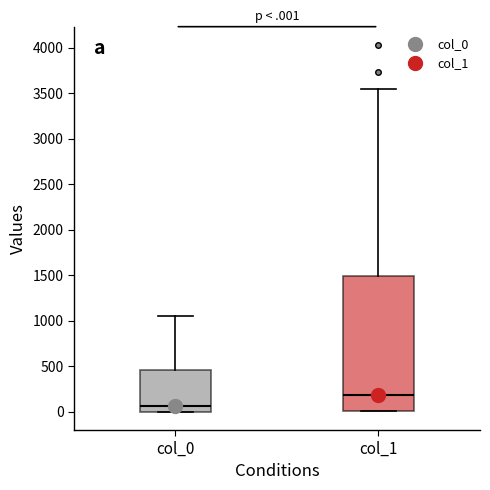

Which box has the highest median line?

col_1